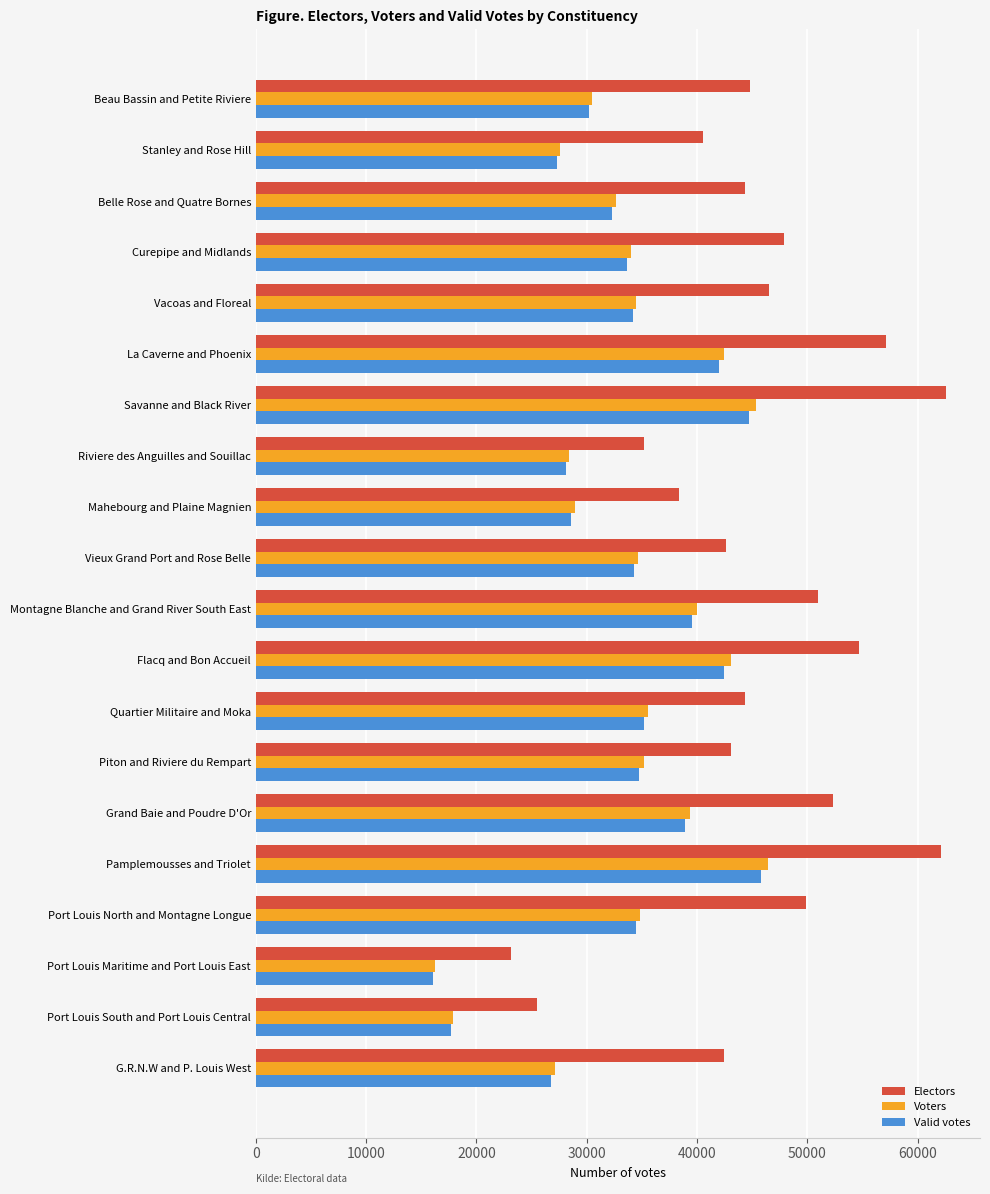

List the series in order of their peak value, lowest first.

Valid votes, Voters, Electors